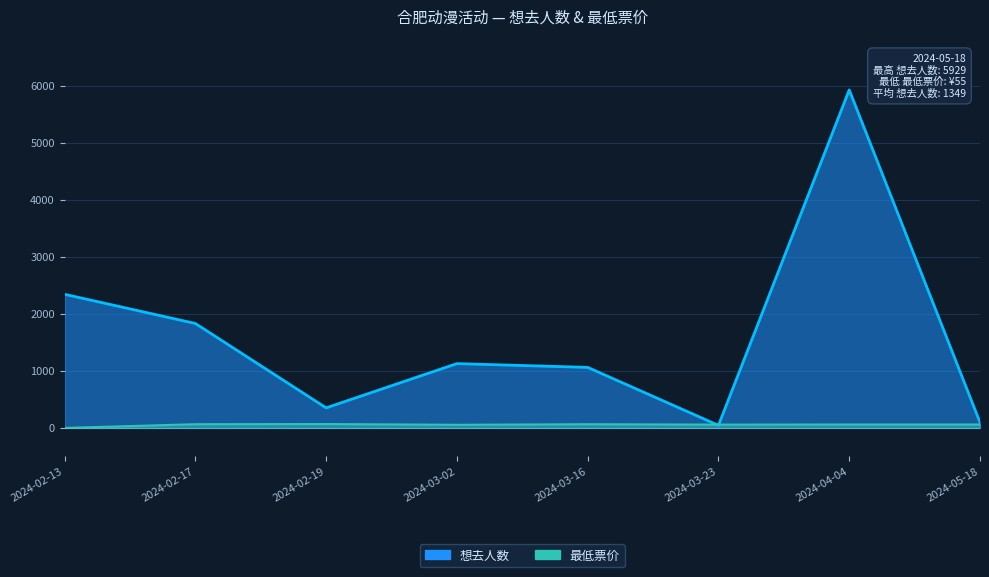

How many data points does each series have?

8